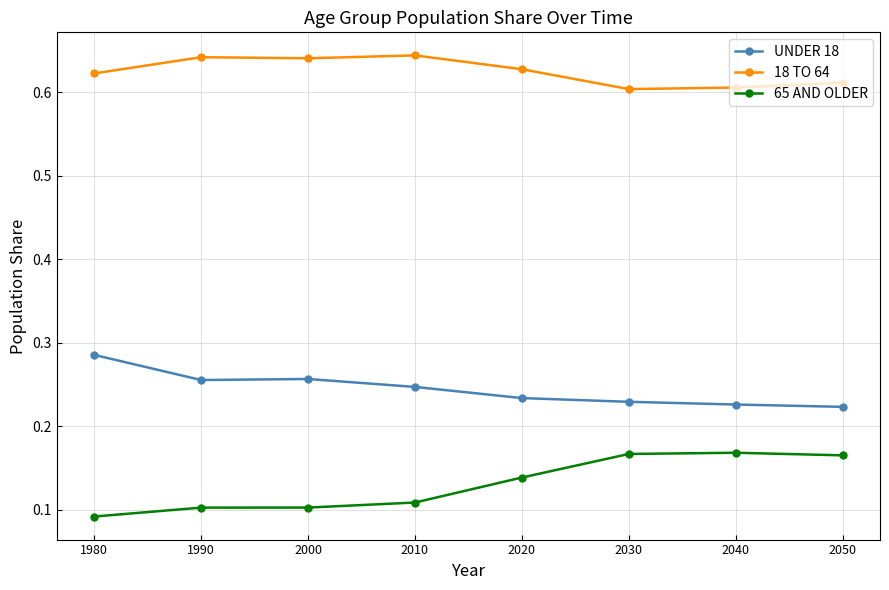

True or false: UNDER 18 and 18 TO 64 cross at least once.

False